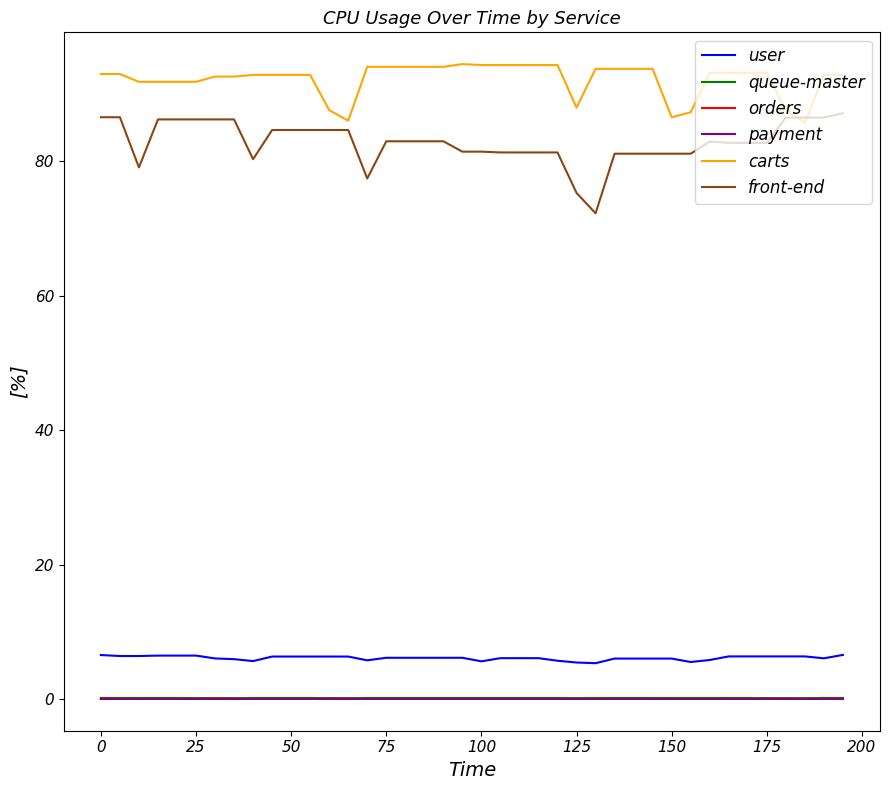

Which series has the largest total across all categories?

carts